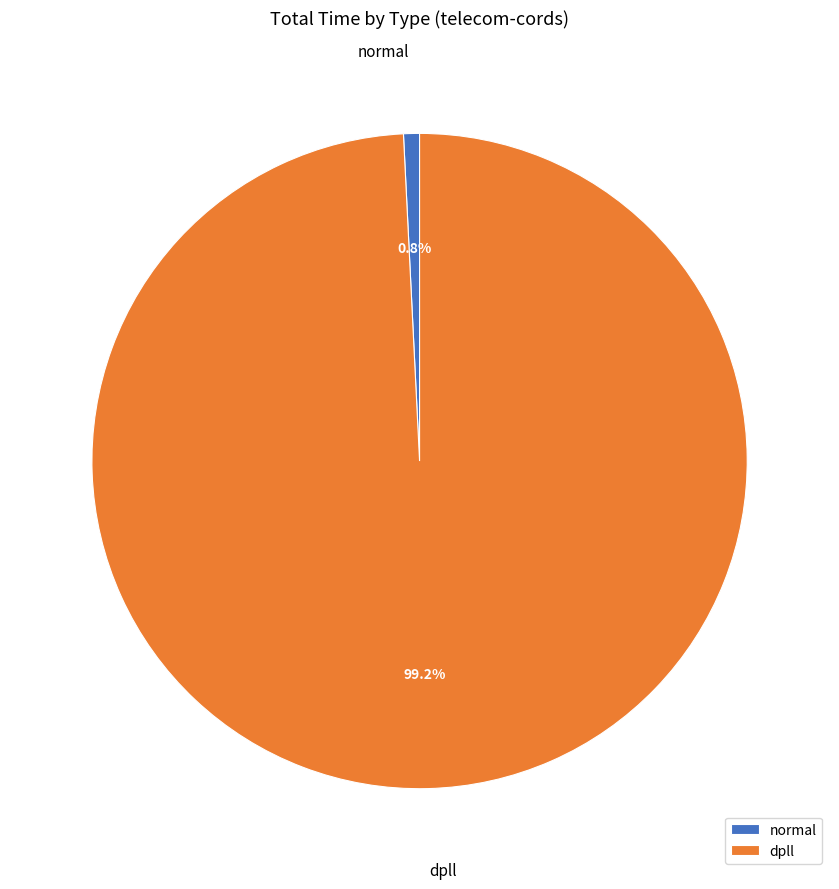

Which category has the biggest portion of the pie?

dpll